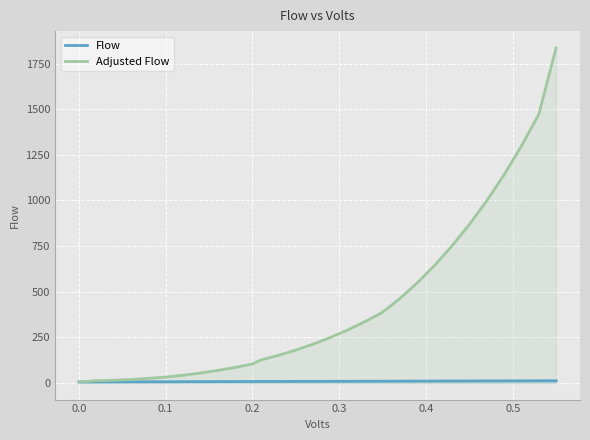

Reading left to right, extract all data points from this chart.

Flow: 4.9	5.1	5.4	5.6	5.9	6.1	6.3	6.6	6.8	7.0	7.3	7.4	7.6	7.9	8.1	8.4	8.6	8.8	9.1	9.3	9.5	9.8	10.0	10.3	10.5	10.7	11.0	11.2	11.4
Adjusted Flow: 4.9	11.6	14.0	18.1	24.3	31.4	41.7	53.8	68.0	84.3	103.5	125.6	150.8	179.6	212.3	249.1	290.2	336.1	387.0	462.6	548.0	643.9	750.5	868.1	997.7	1140.4	1297.8	1471.6	1835.8